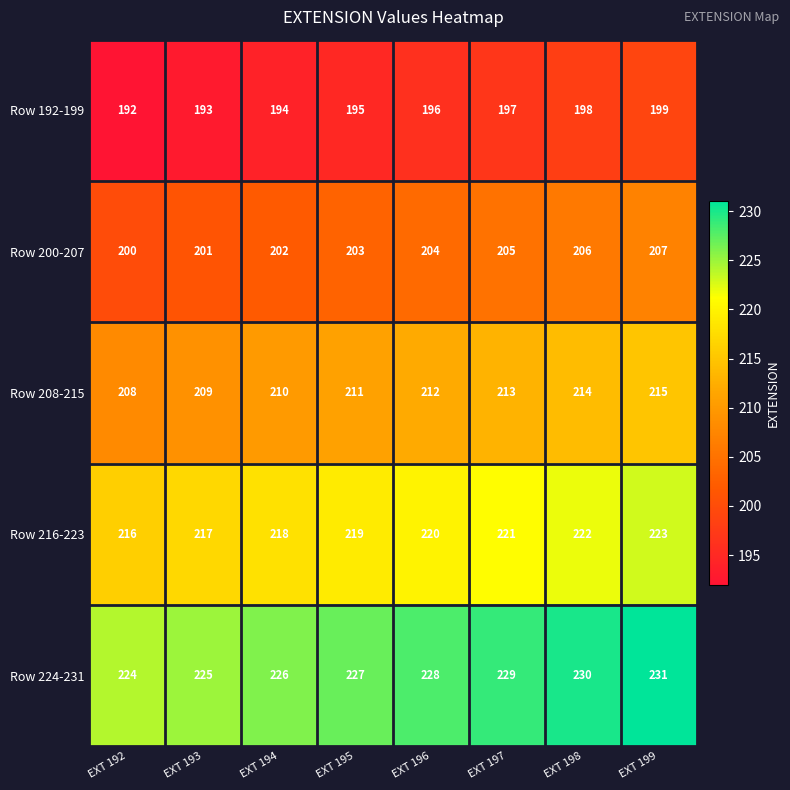

What is the difference between the maximum and minimum values in the Row 208-215 series?

7